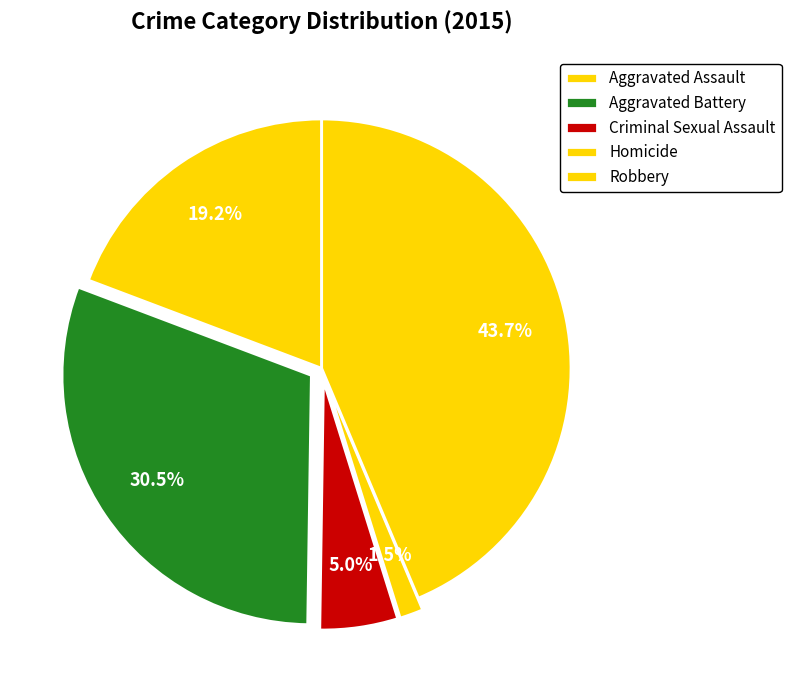

How many slices are in this pie chart?

5